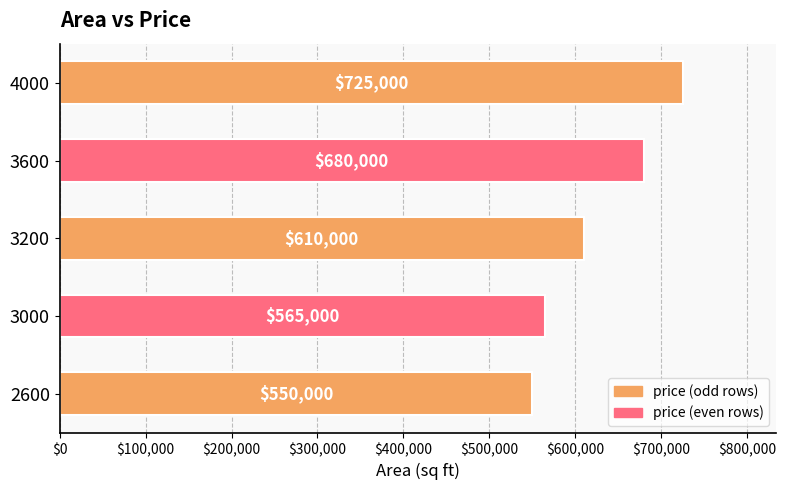

List the labels in order of value, largest first.

4000, 3600, 3200, 3000, 2600